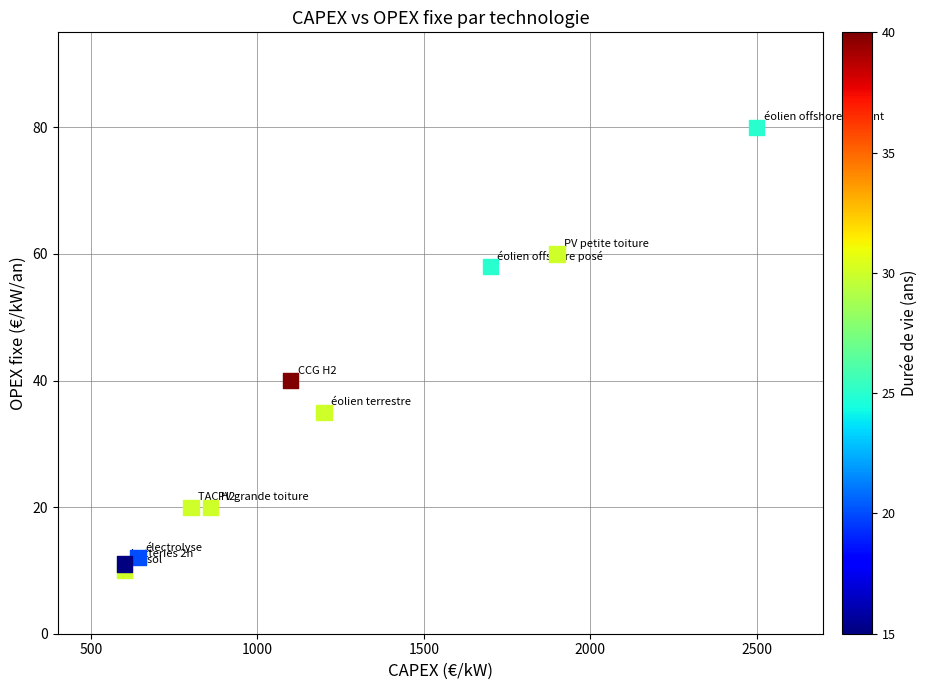

What is the average X value?

1190